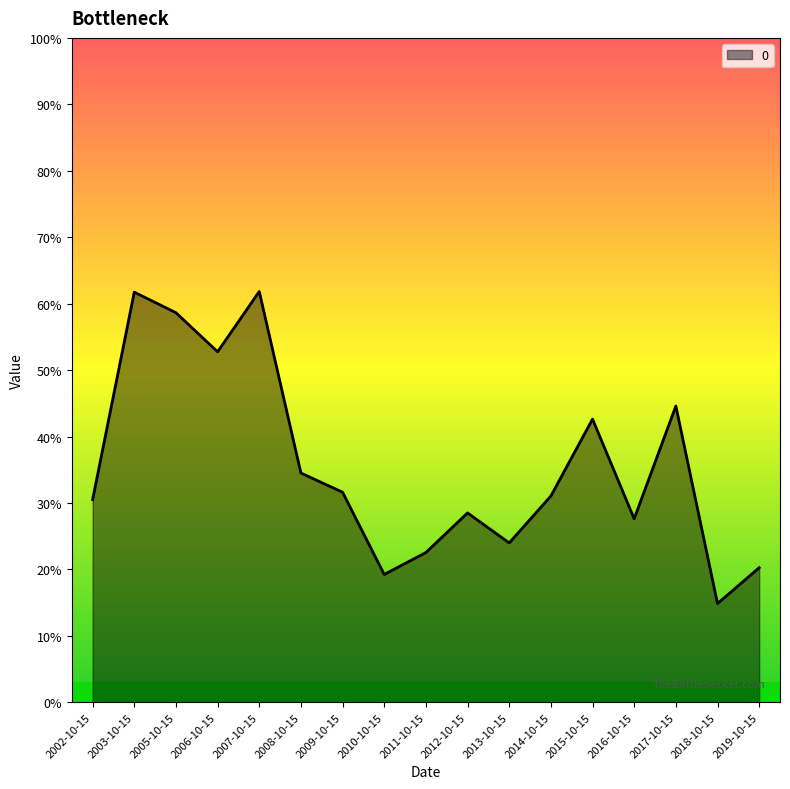

List the labels in order of value, largest first.

2007-10-15, 2003-10-15, 2005-10-15, 2006-10-15, 2017-10-15, 2015-10-15, 2008-10-15, 2009-10-15, 2014-10-15, 2002-10-15, 2012-10-15, 2016-10-15, 2013-10-15, 2011-10-15, 2019-10-15, 2010-10-15, 2018-10-15